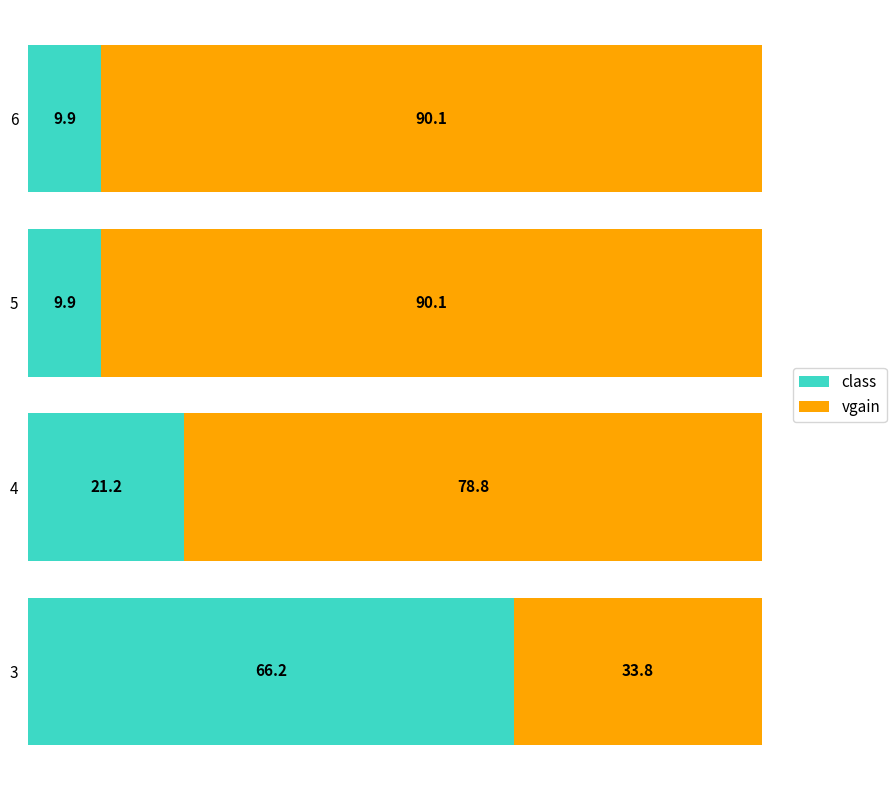

The class series shows 36.4 at 3. True or false?

False